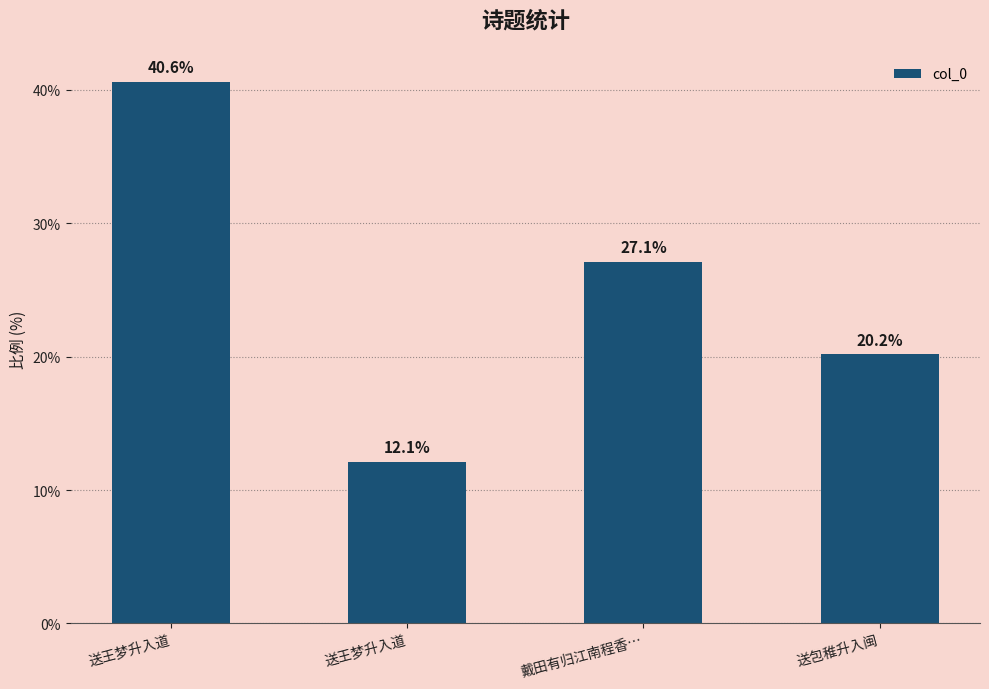

What is the average value?

25.0